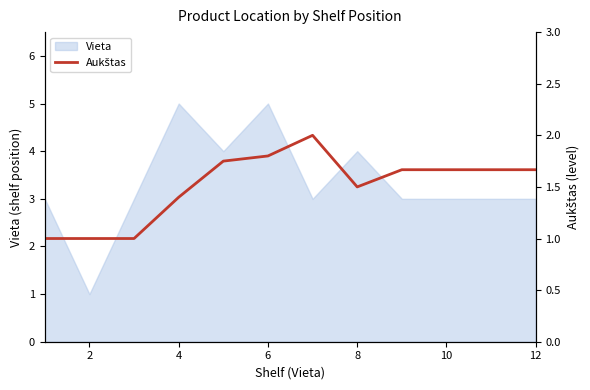

The value of Vieta at 6 is 9. True or false?

False